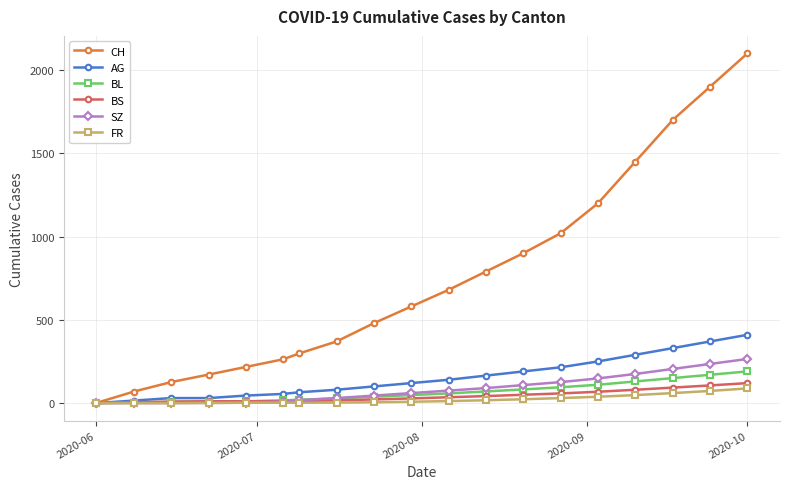

Which series has the largest total across all categories?

CH